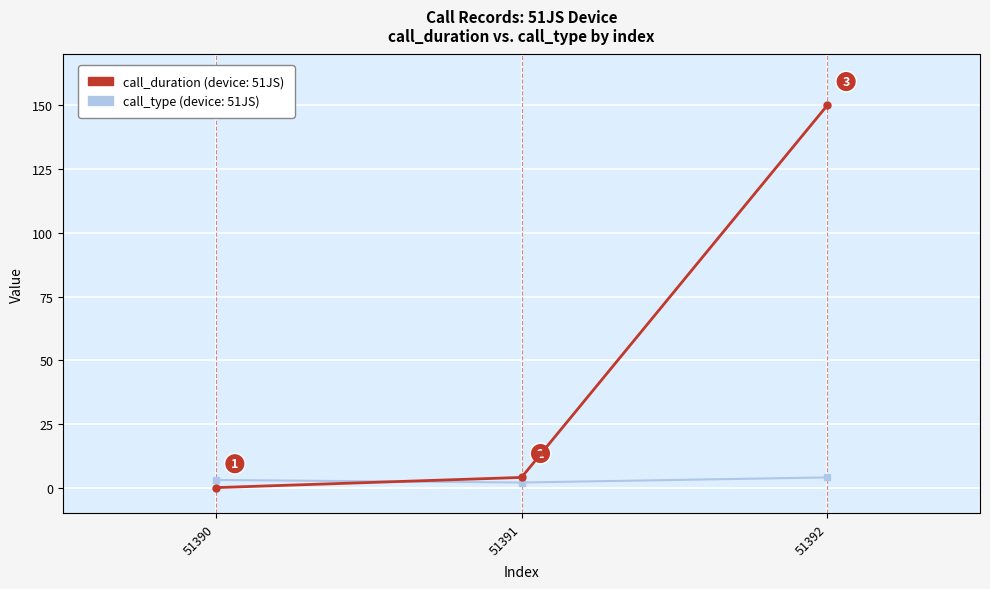

At which category is the sum across all series the highest?

51392